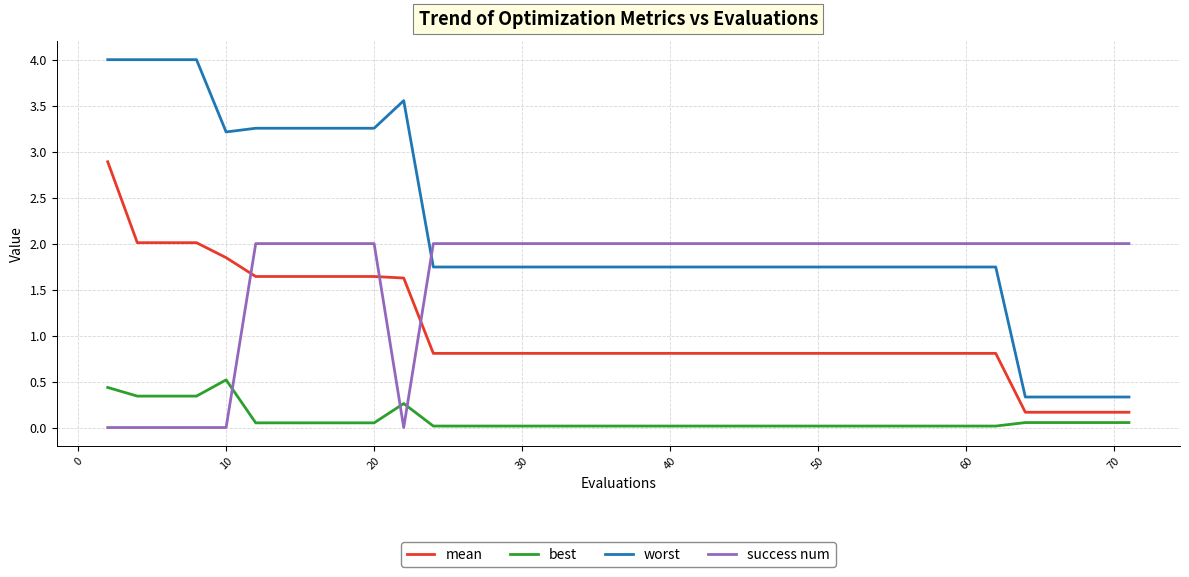

Which series has the largest total across all categories?

worst